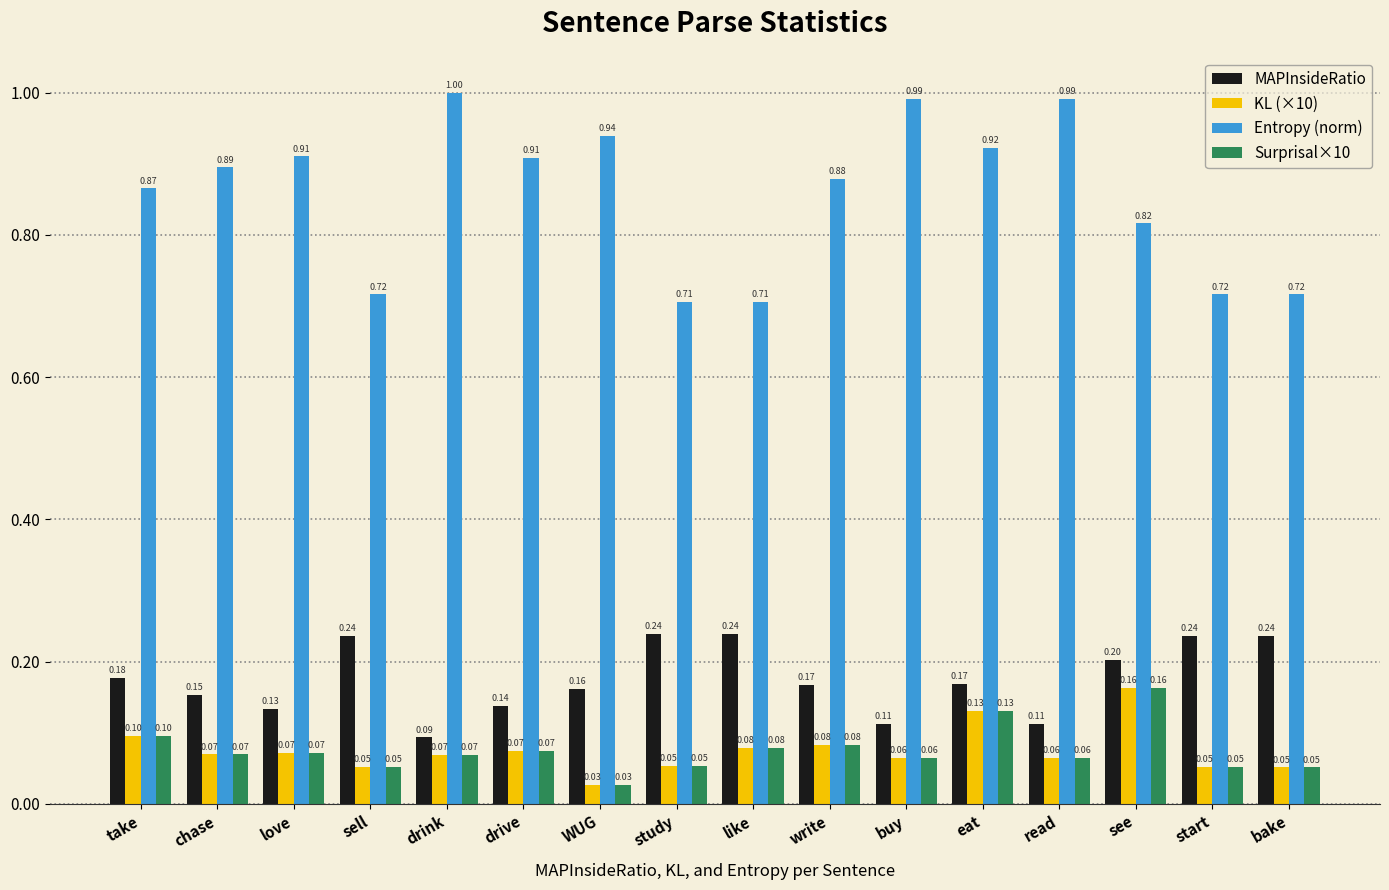

Which category has the lowest value across all series?

WUG